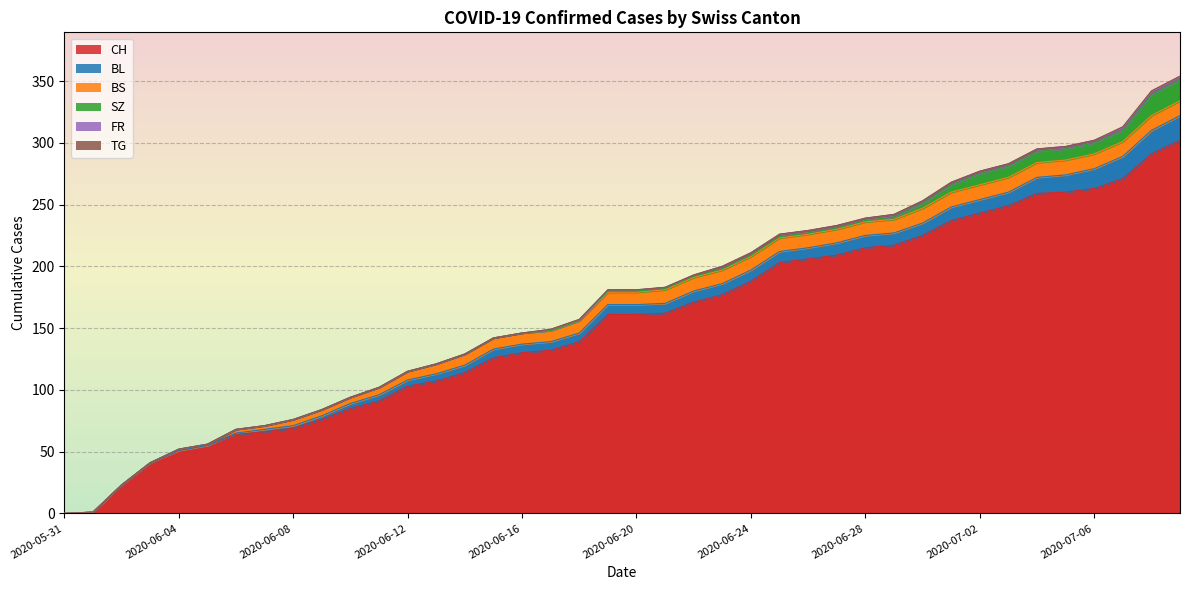

At which label does BL first exceed 8?

2020-06-22